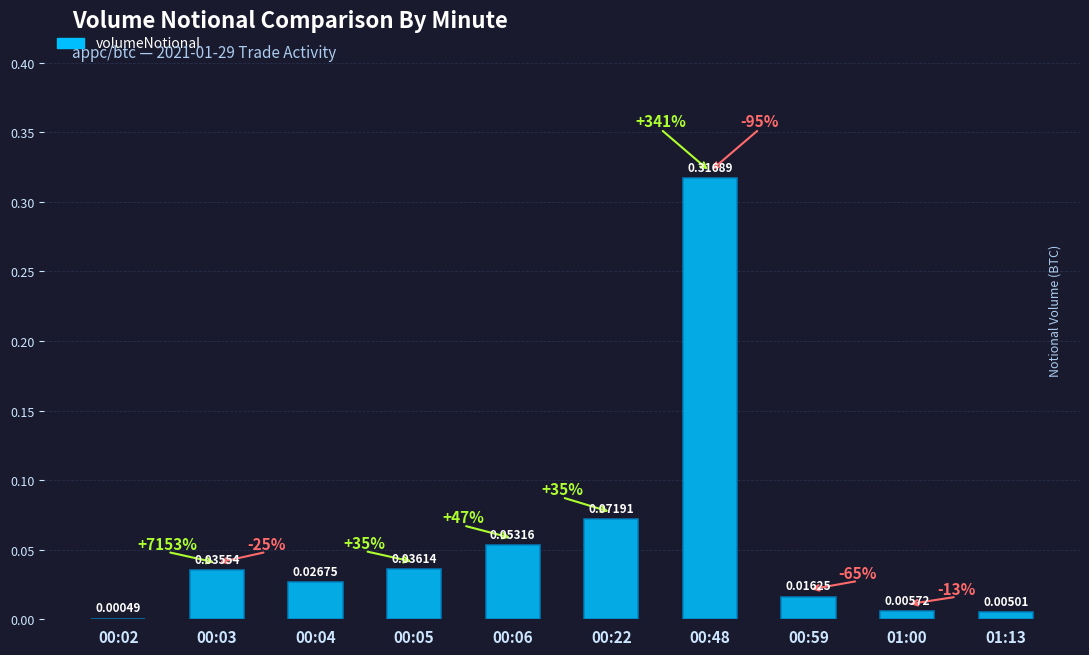

Are the bars grouped side by side (vs. stacked)?

No